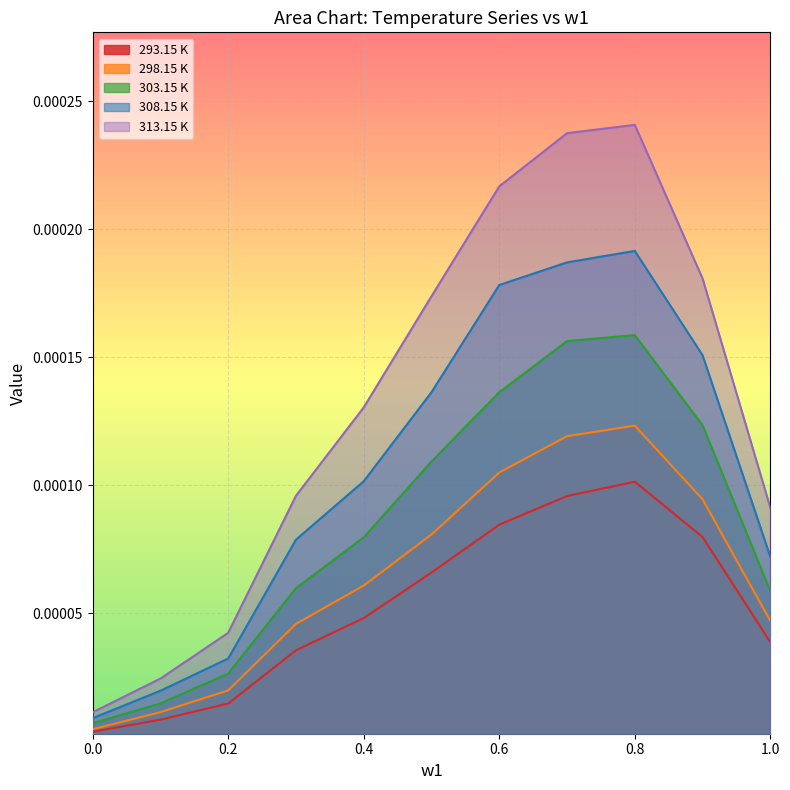

Which series has the largest total across all categories?

313.15 K